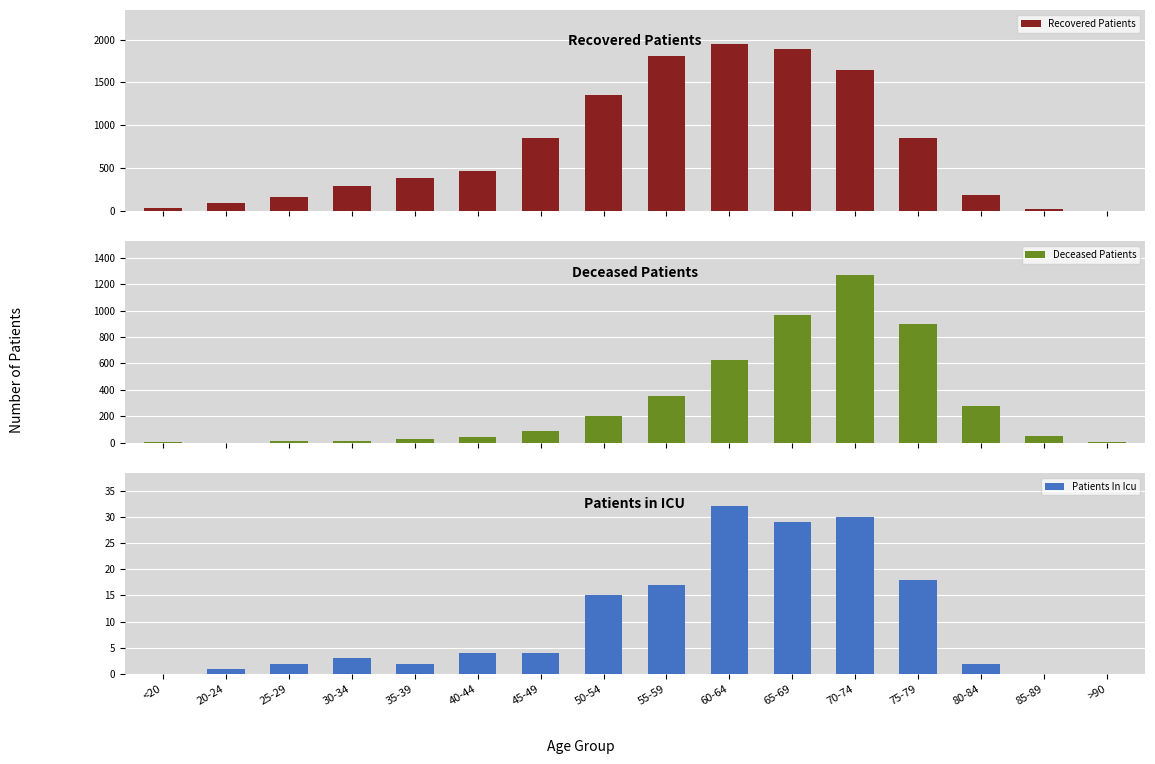

Is the value of Patients In Icu at 65-69 greater than the value of Deceased Patients at 65-69?

No